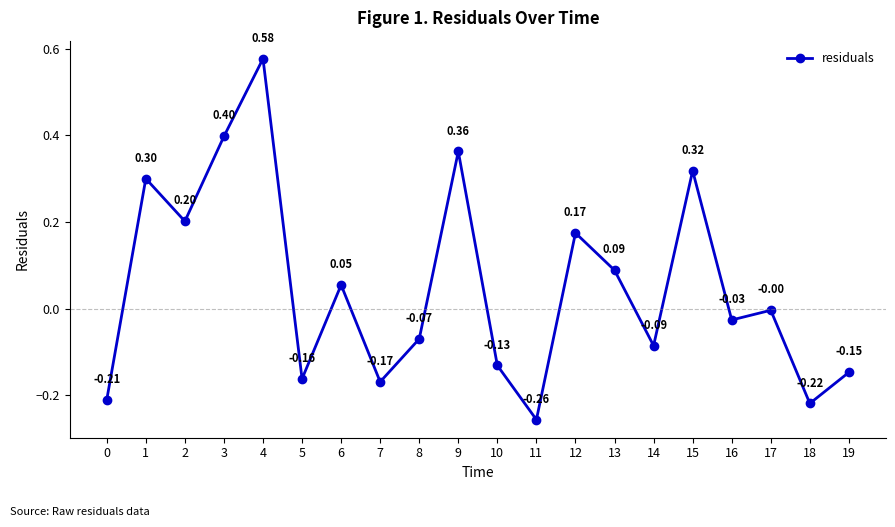

How many lines are shown in the chart?

1